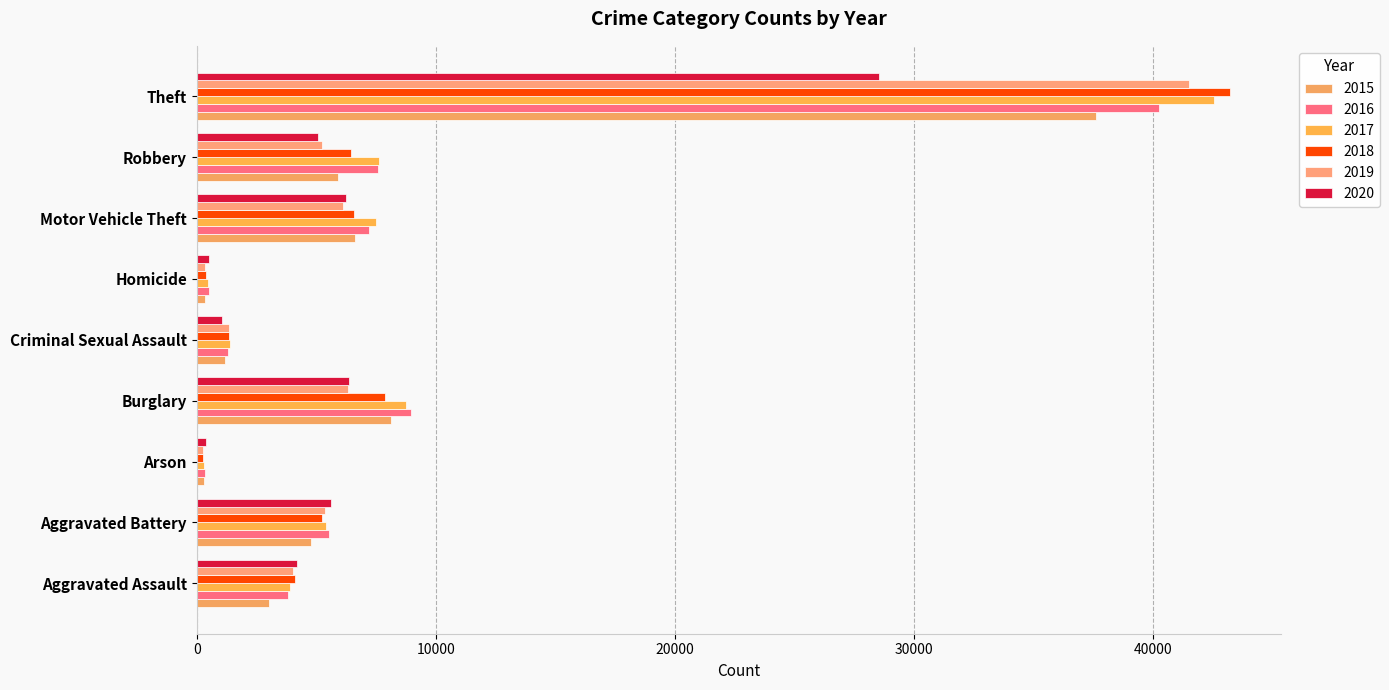

How many series are shown in this chart?

6